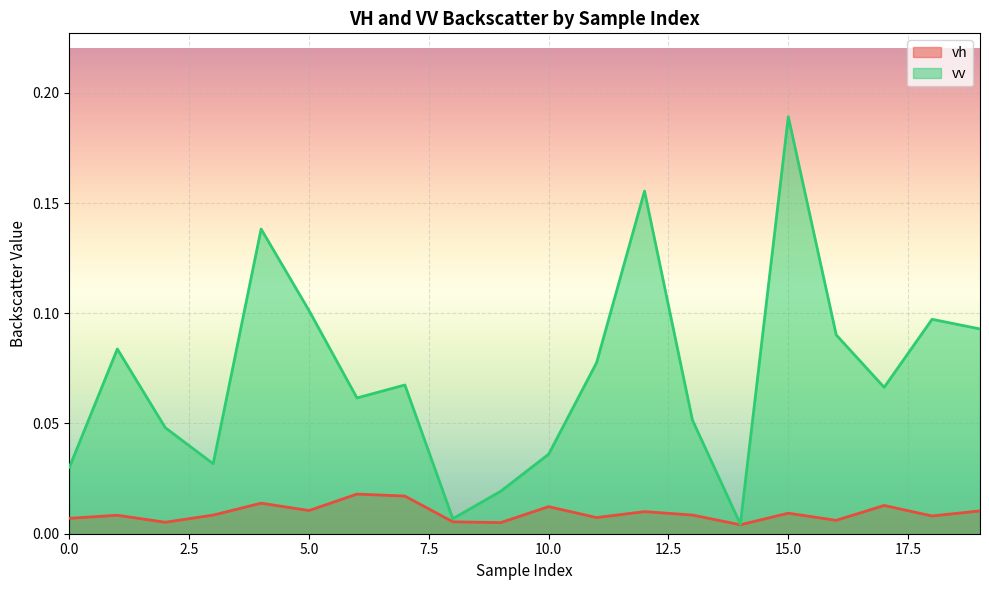

Between 0 and 13, which series saw the biggest shift?

vv